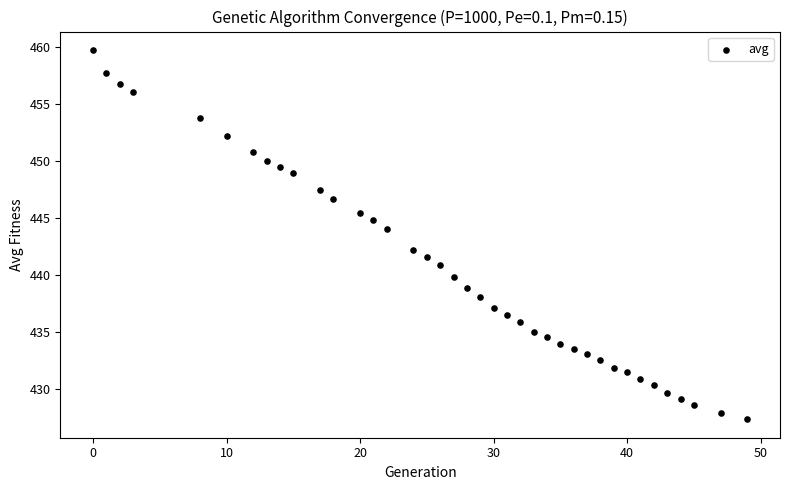

What is the range of Y values (max minus min)?

32.4